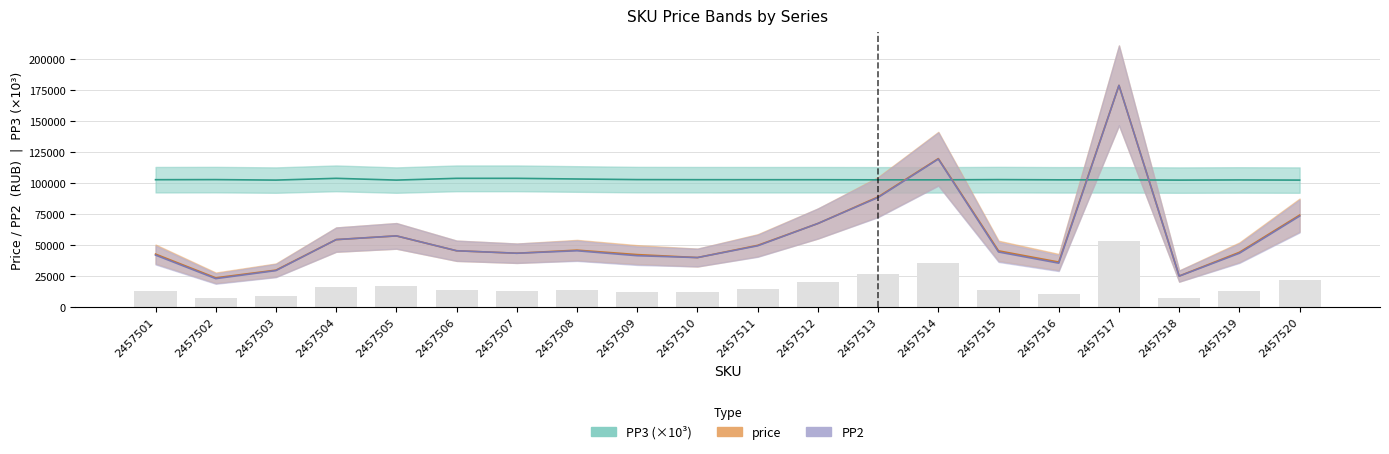

Between 2457510 and 2457505, which is larger?

2457510